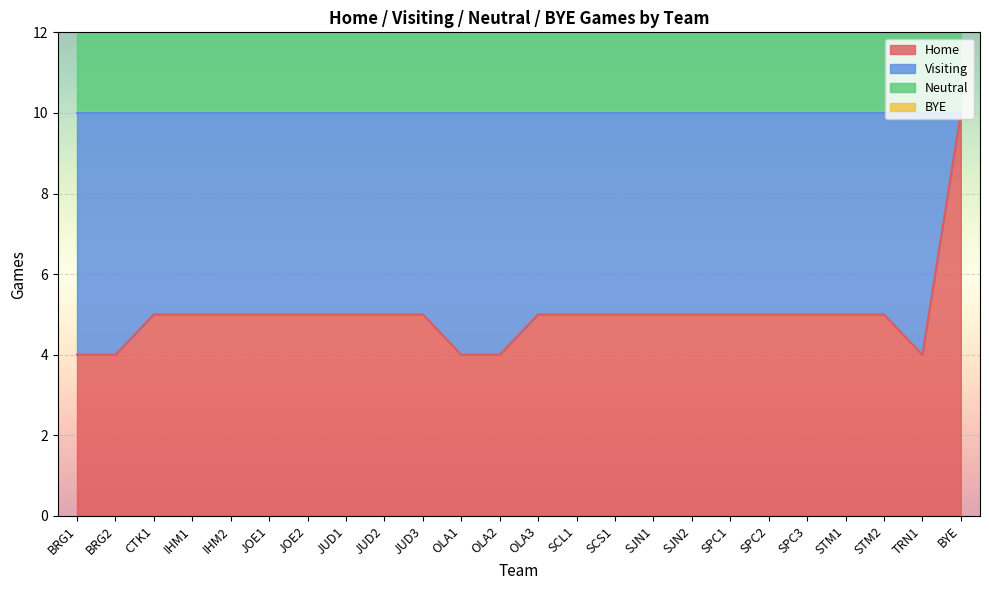

Reading left to right, extract all data points from this chart.

Home: 4	4	5	5	5	5	5	5	5	5	4	4	5	5	5	5	5	5	5	5	5	5	4	10
Neutral: 14	14	15	15	15	14	15	14	14	15	14	14	15	15	15	15	15	14	15	15	15	15	14	20